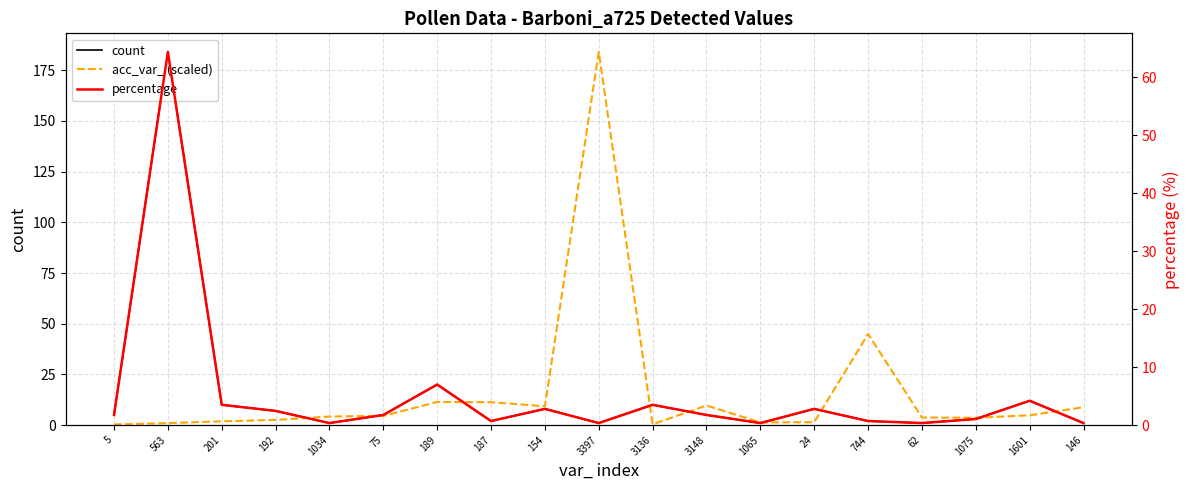

Is it true that count equals 8.0 at 24?

True